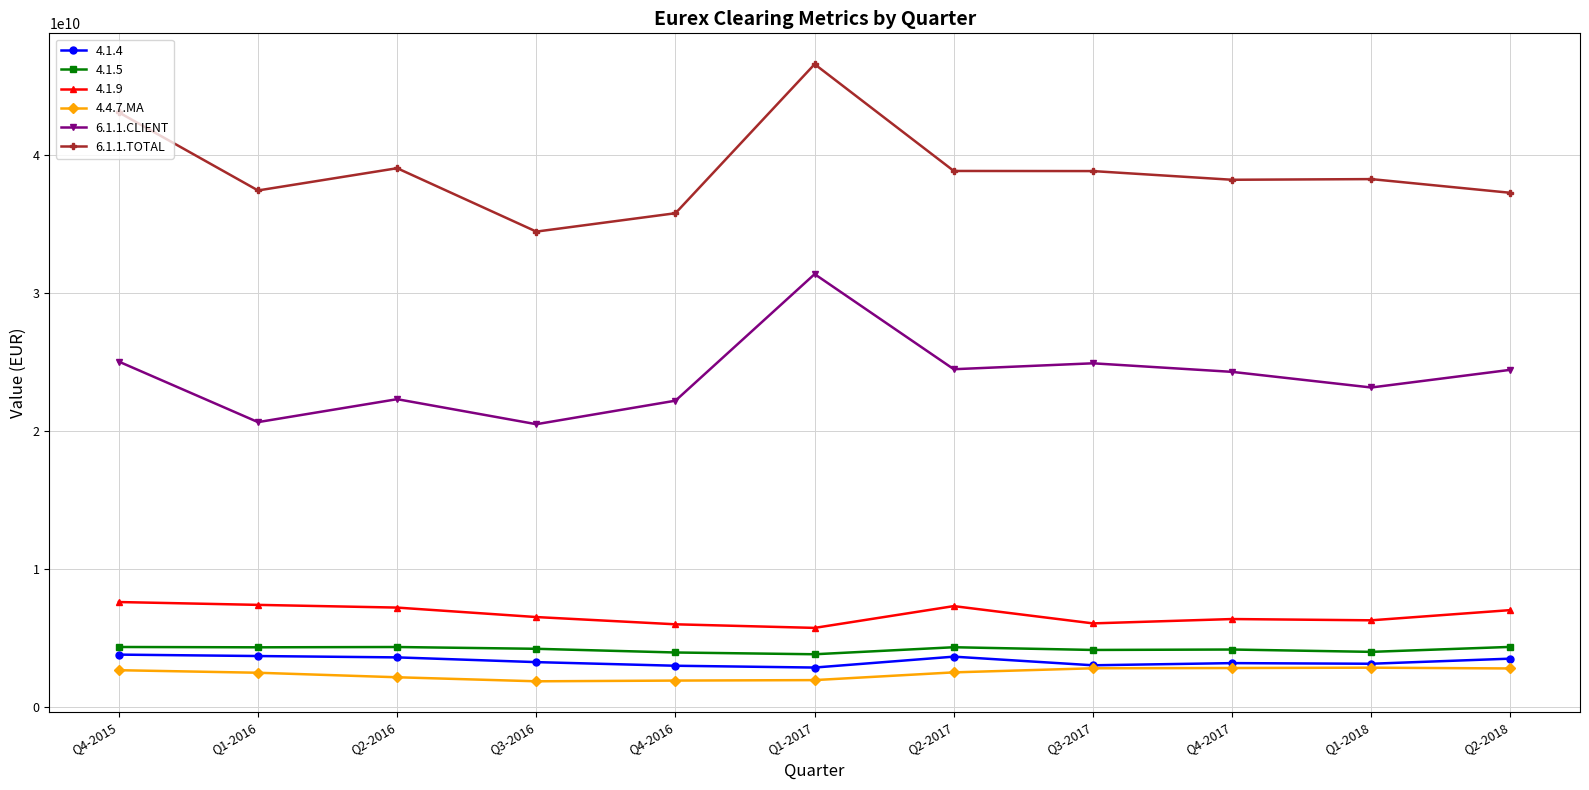

Which series has the largest total across all categories?

6.1.1.TOTAL